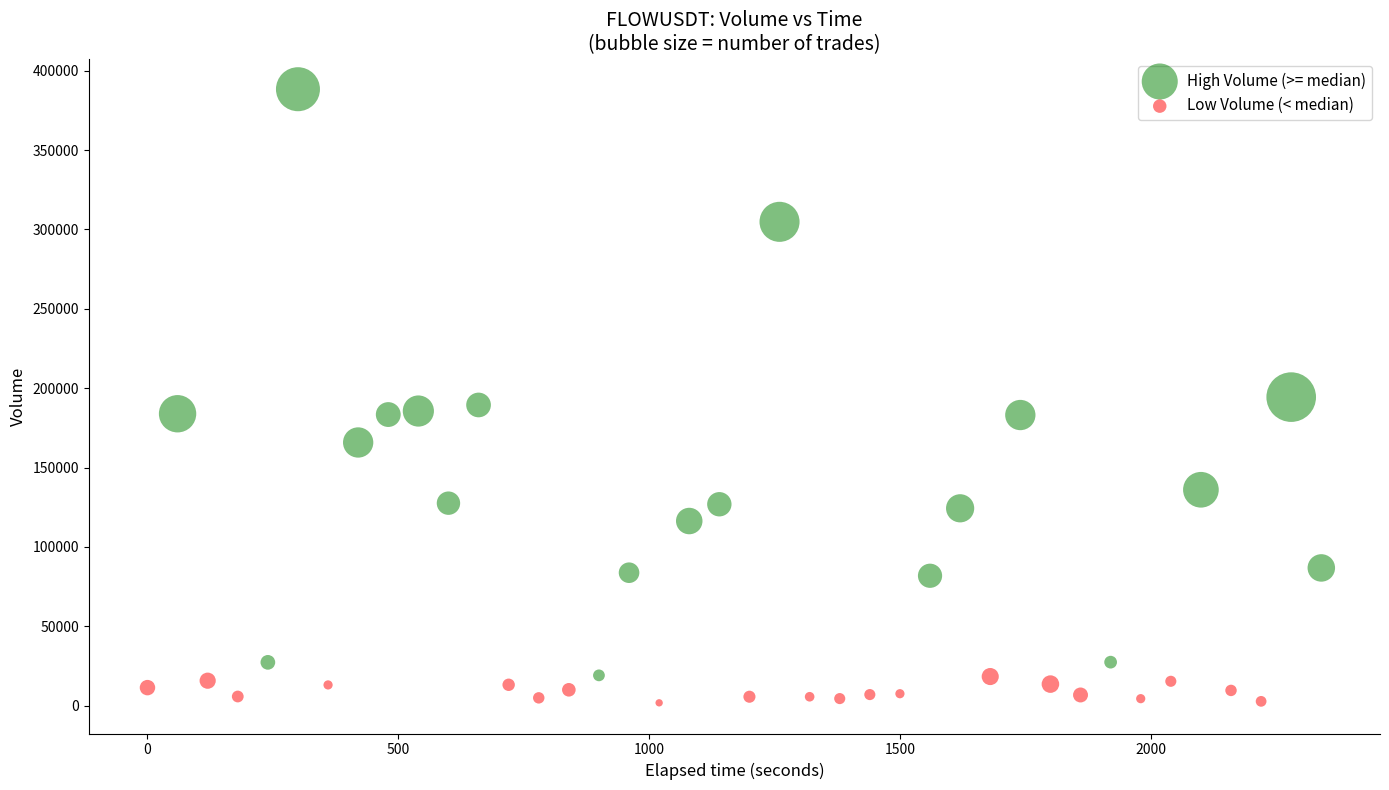

Which series reaches the minimum Y coordinate?

Low Volume (< median)